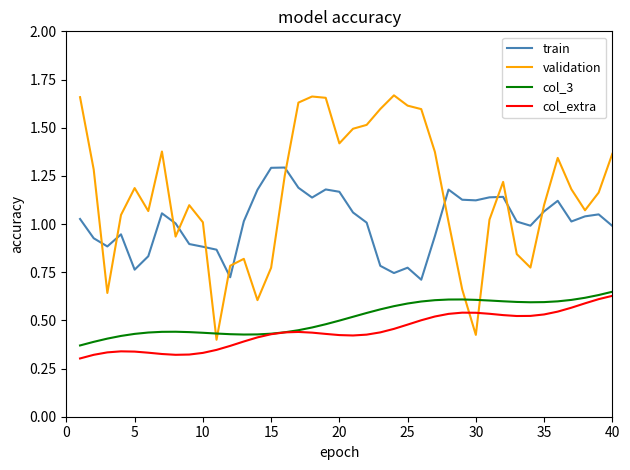

True or false: col_extra and train cross at least once.

False